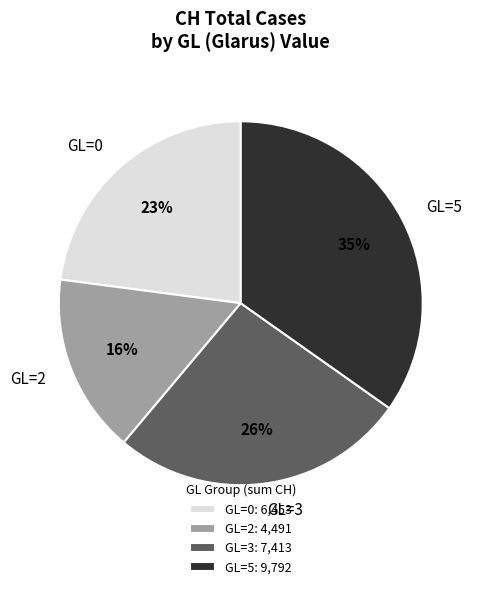

To the nearest percent, what is the combined percentage of GL=0 and GL=2?

39%